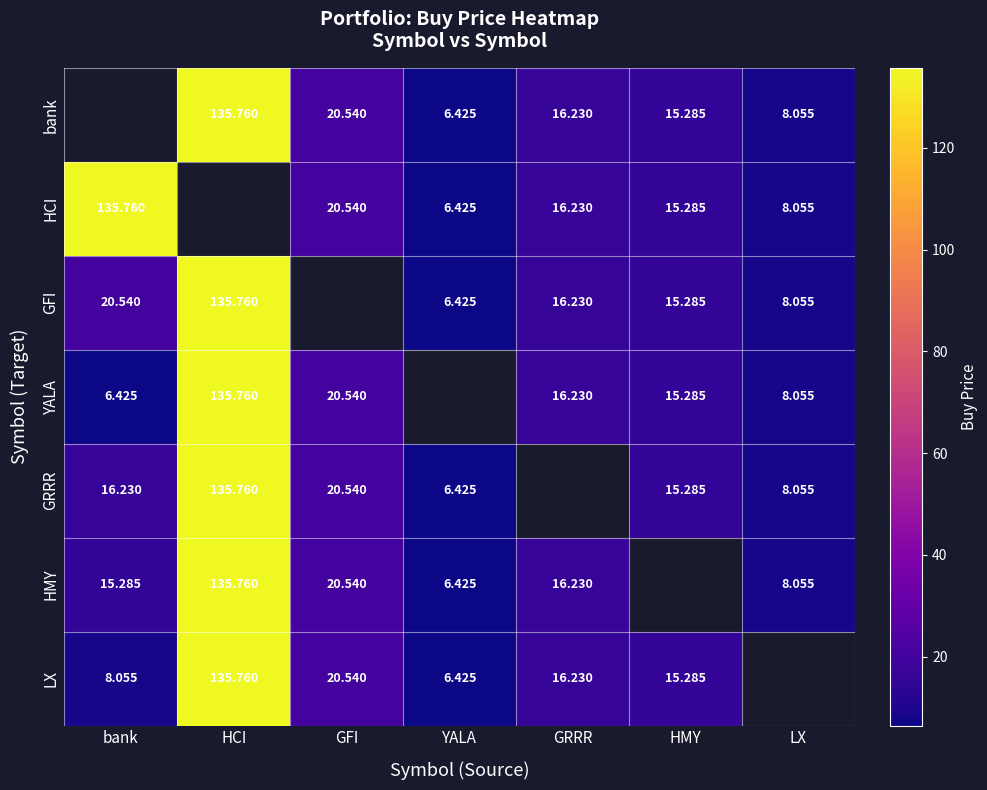

Between bank and YALA, which is larger?

YALA